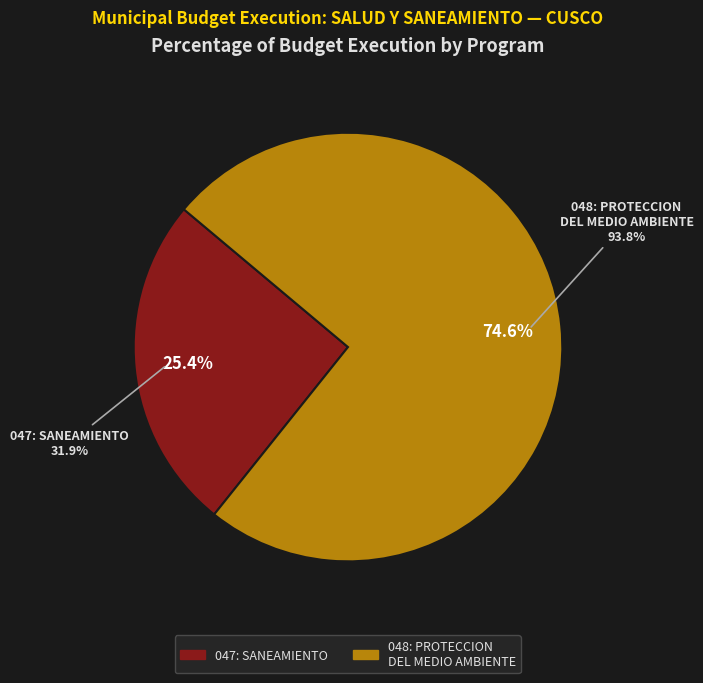

Count the number of slices in the pie.

3